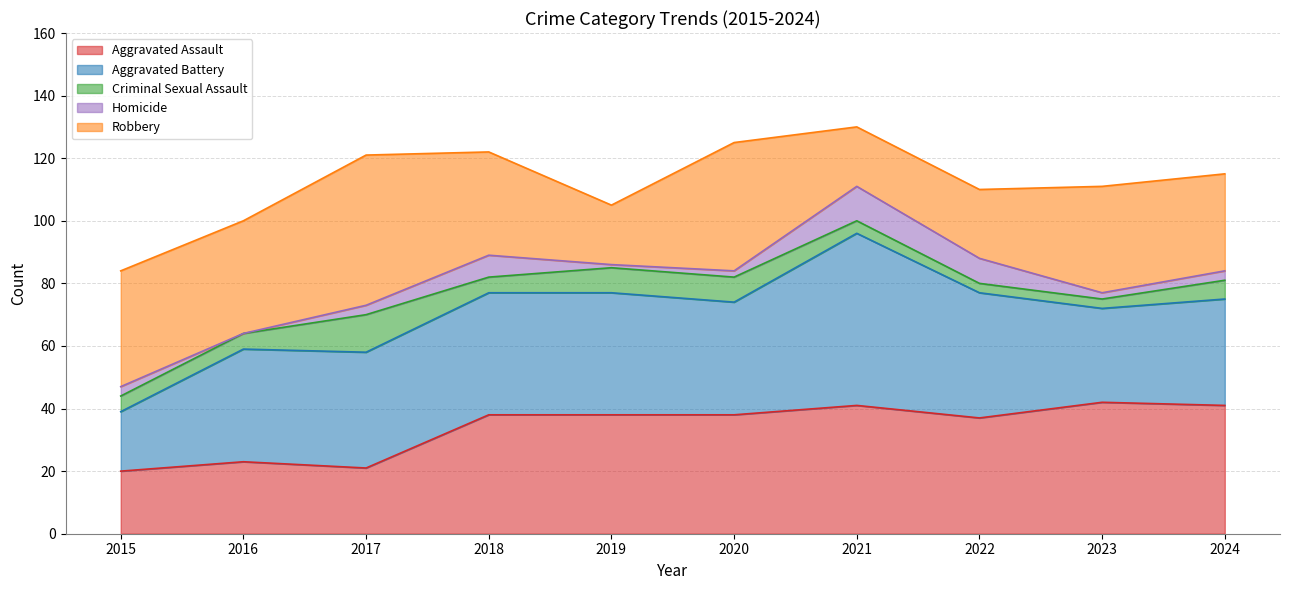

Which category has the lowest value across all series?

2016